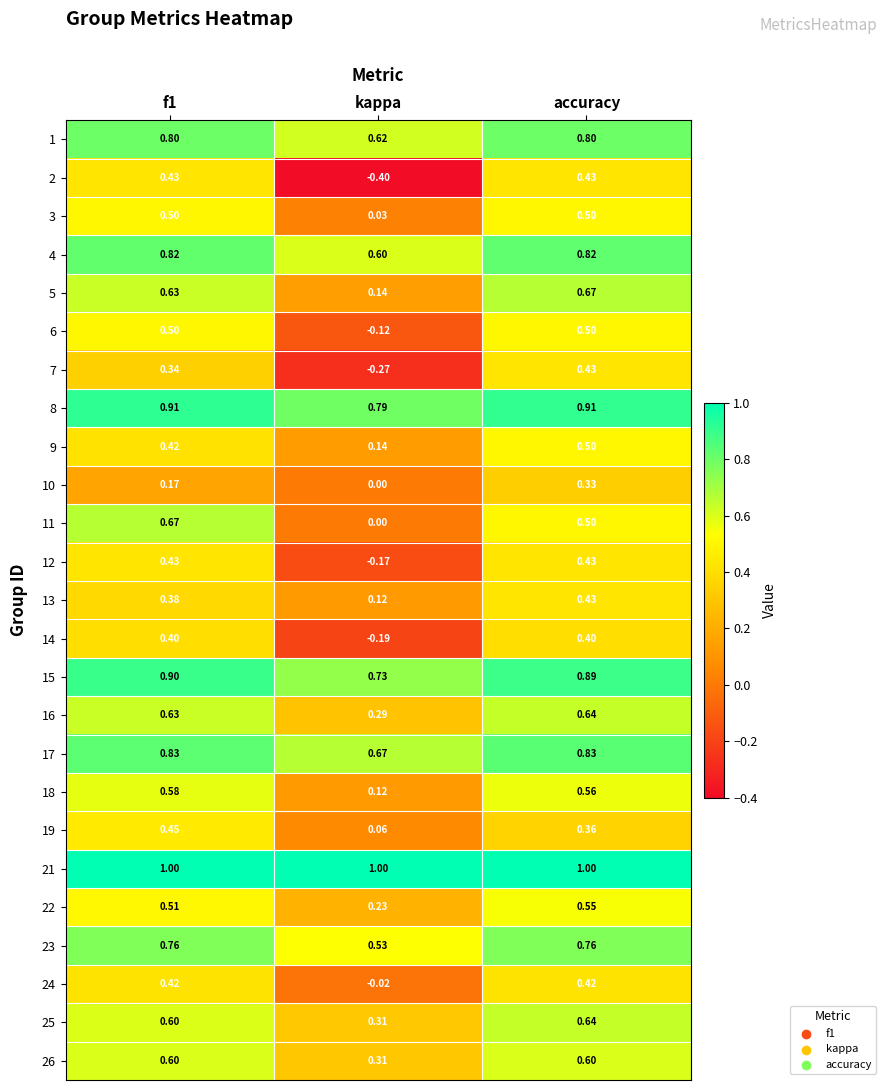

At which label is 9 closest to 0?

kappa